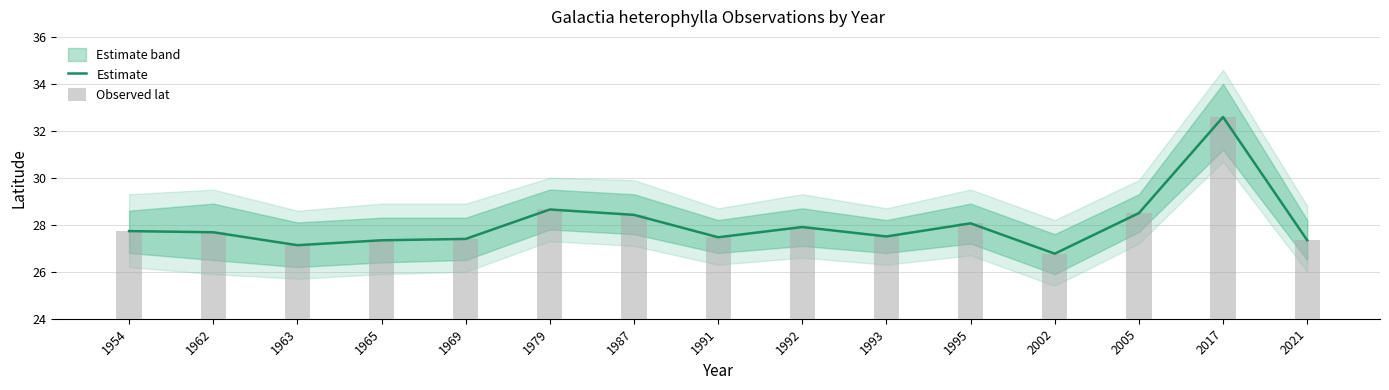

Reading left to right, extract all data points from this chart.

Estimate: 27.7	27.7	27.1	27.3	27.4	28.7	28.4	27.5	27.9	27.5	28.1	26.8	28.5	32.6	27.3
Observed lat: 27.7	27.7	27.1	27.3	27.4	28.7	28.4	27.5	27.9	27.5	28.1	26.8	28.5	32.6	27.3